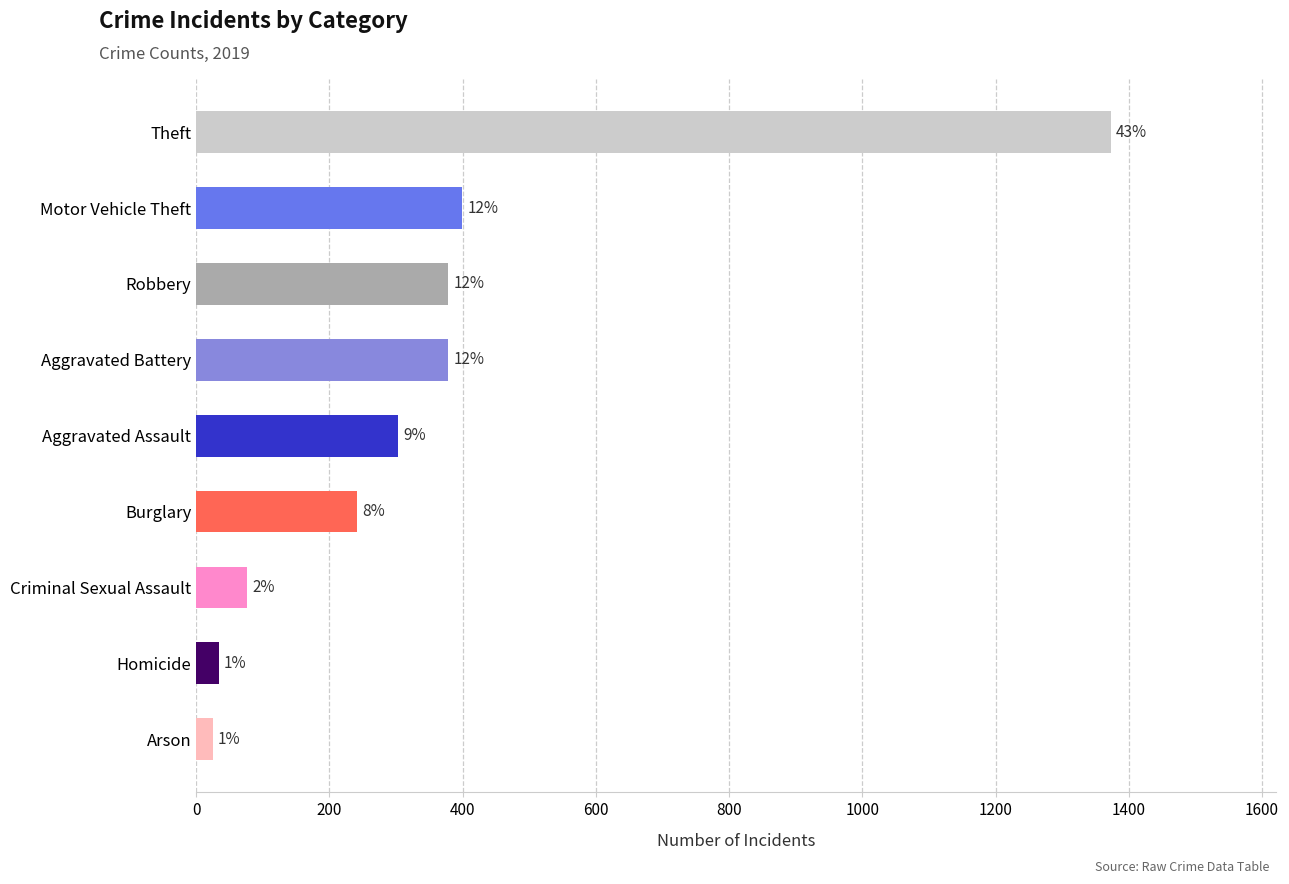

What is the approximate value at Theft, to the nearest 10?

1370